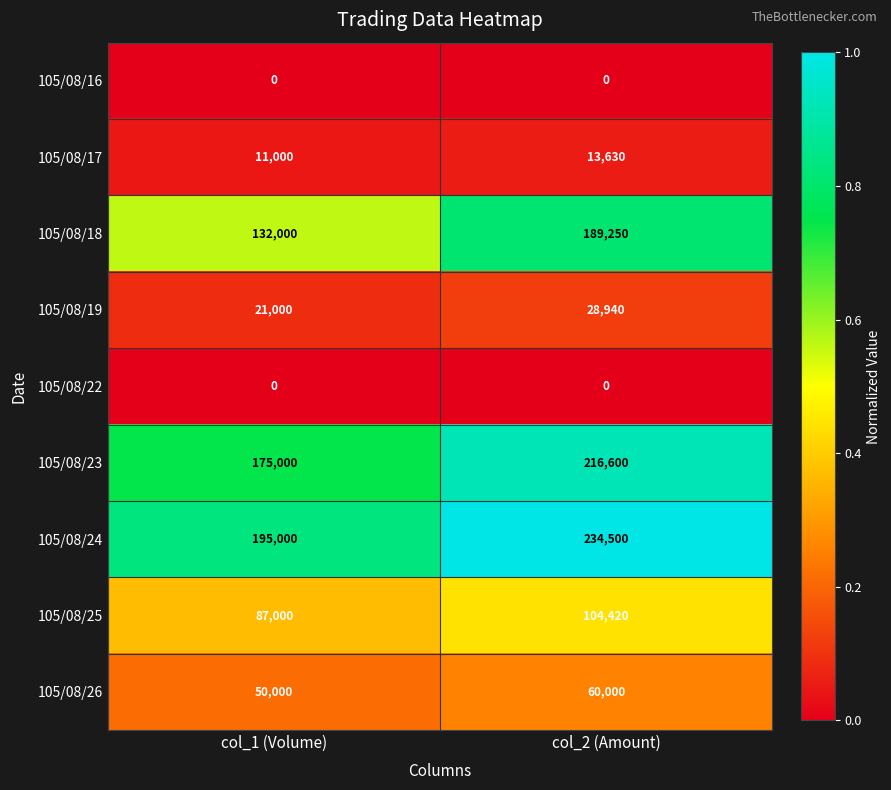

Reading left to right, transcribe all the data shown in this chart.

105/08/16: 0	0
105/08/17: 11000	13630
105/08/18: 132000	189250
105/08/19: 21000	28940
105/08/22: 0	0
105/08/23: 175000	216600
105/08/24: 195000	234500
105/08/25: 87000	104420
105/08/26: 50000	60000